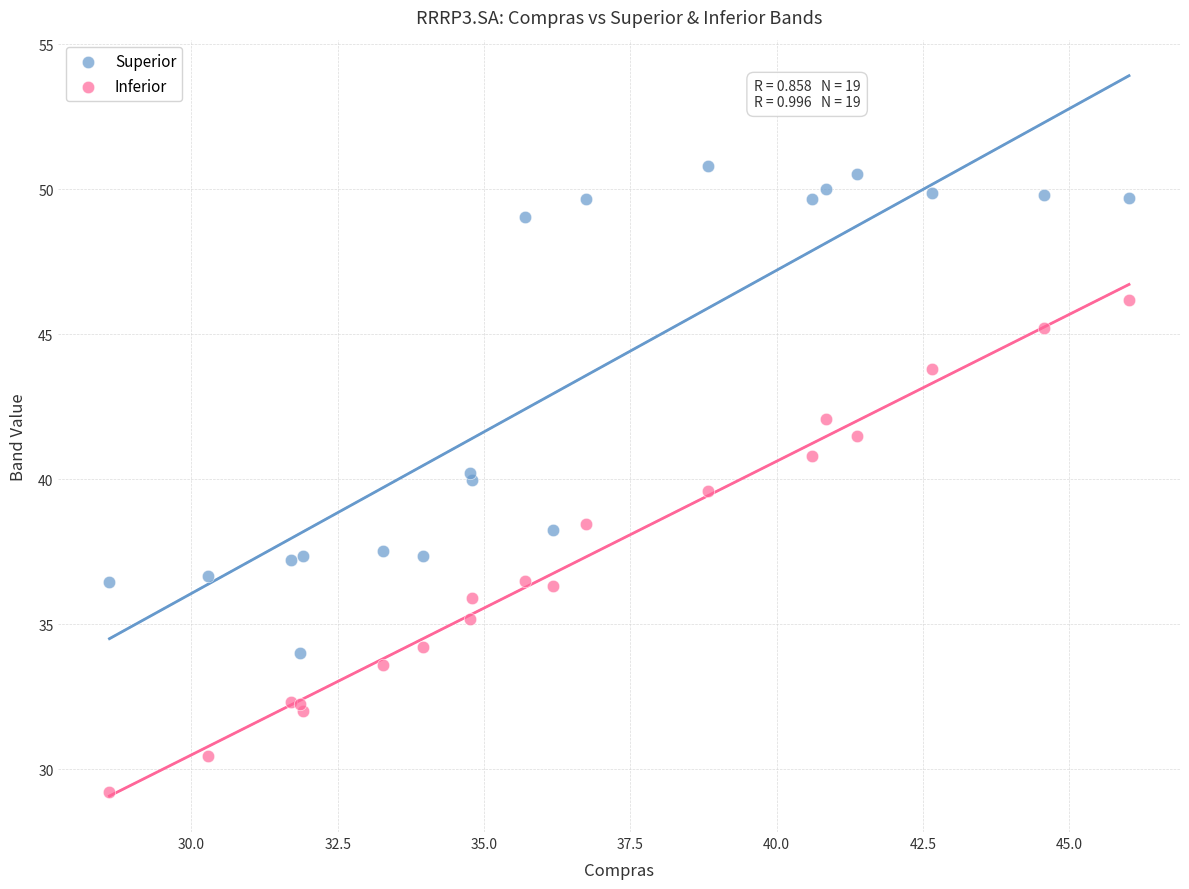

Which series reaches the maximum Y coordinate?

Superior